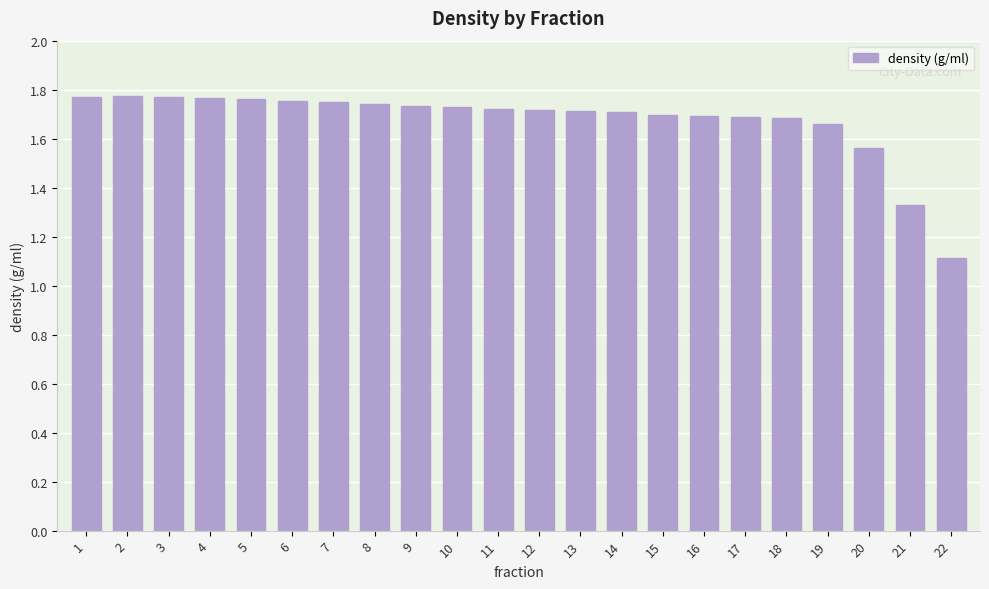

The value at 12 is 1.7. True or false?

True